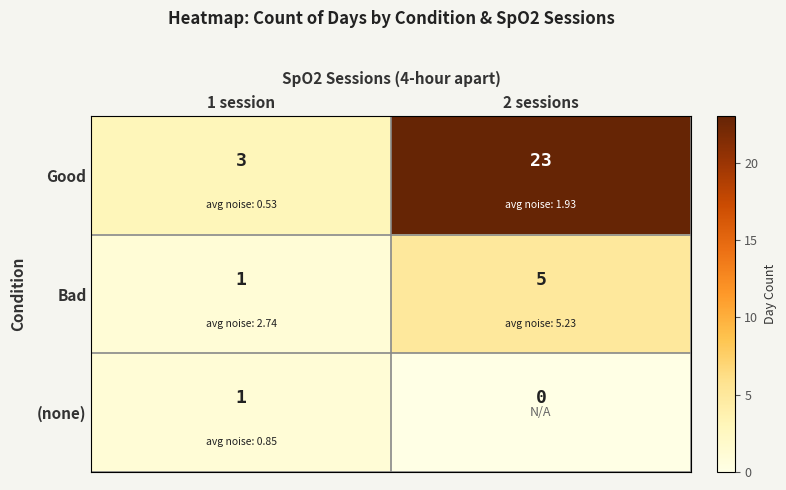

Is it true that Good equals 3 at 1 session?

True